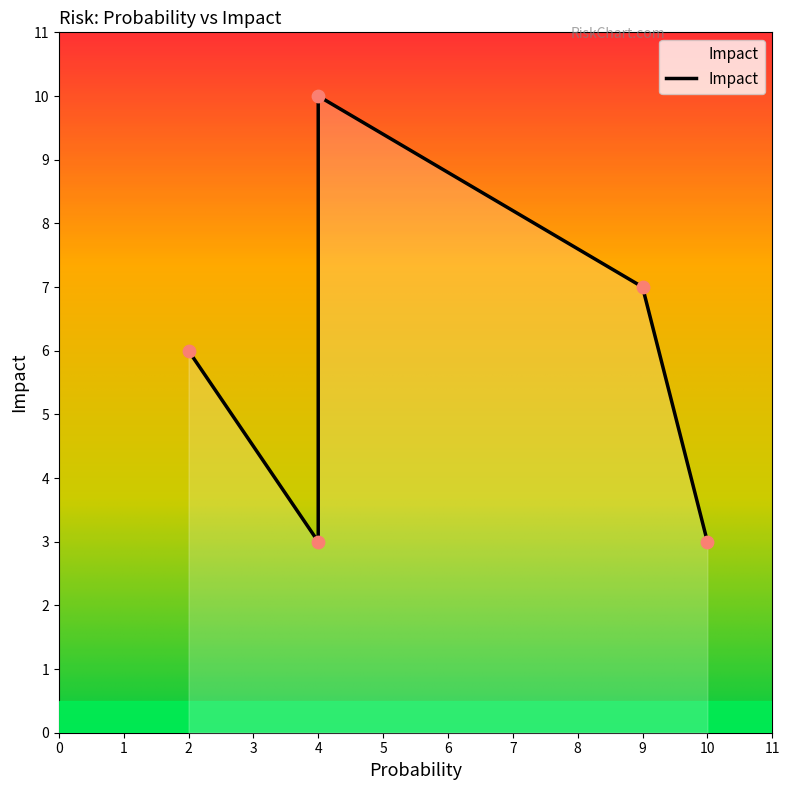

Between 4 and 10, which is larger?

4